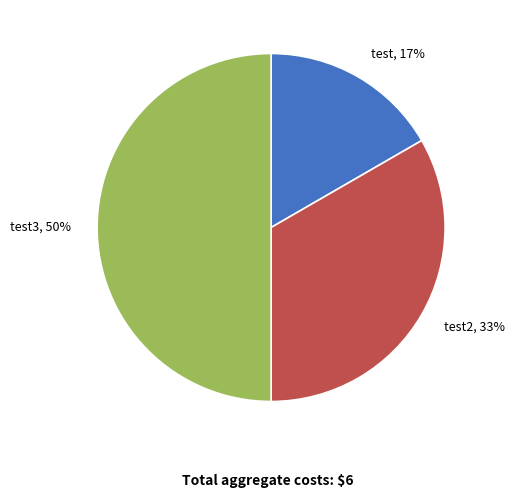

Is test, 17% the majority of the pie?

No